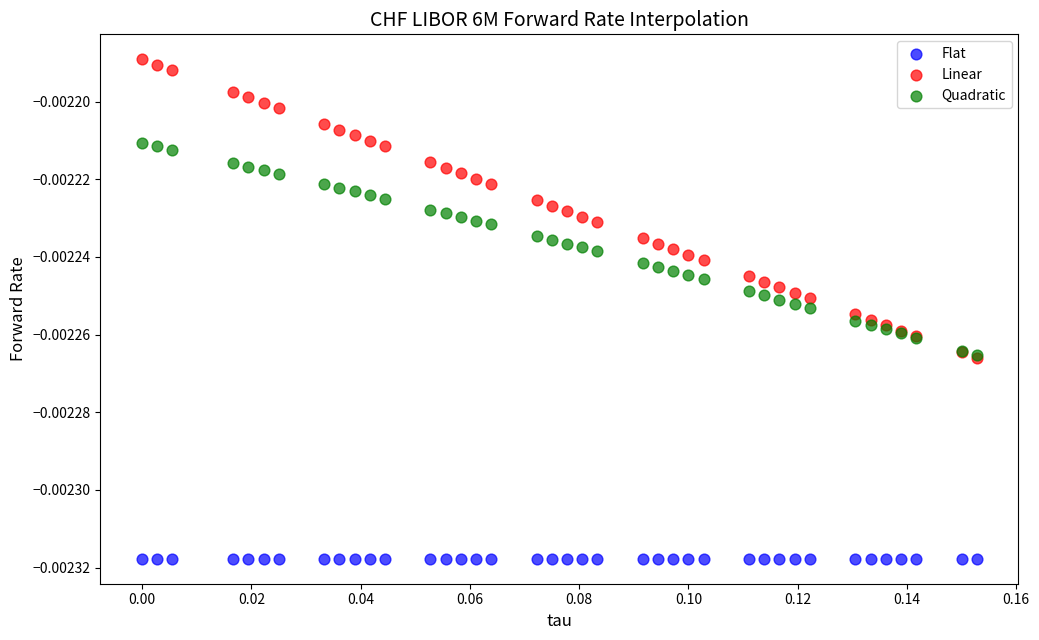

What are all the series names shown in the legend?

Flat, Linear, Quadratic